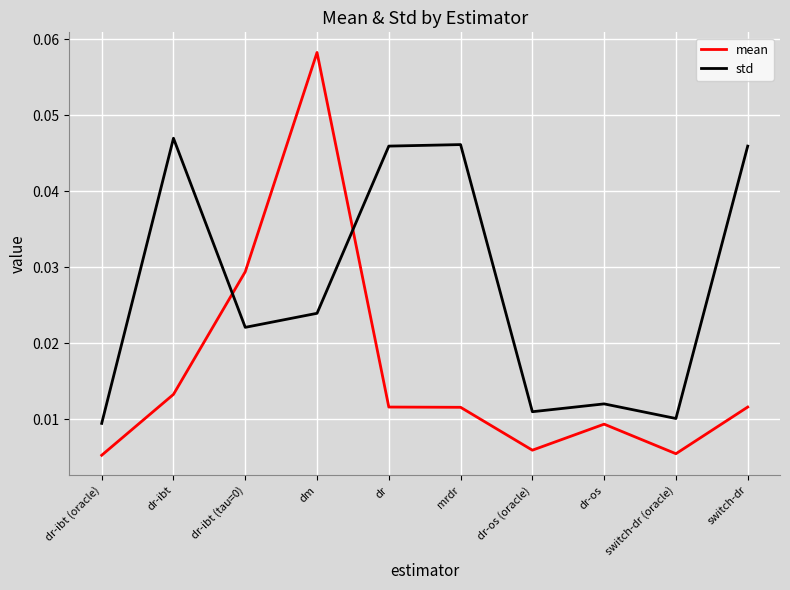

Which category has the highest value across all series?

dm